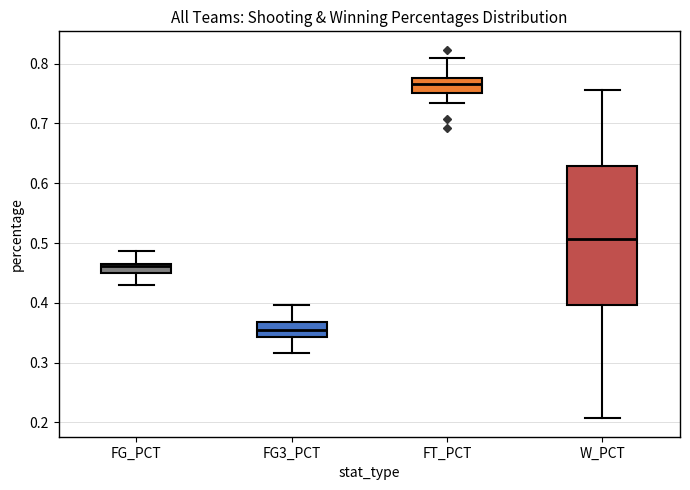

Where is the upper edge of the box for FT_PCT on the y-axis? The values are not printed on the chart, so give them approximately, as read against the axis.

0.78